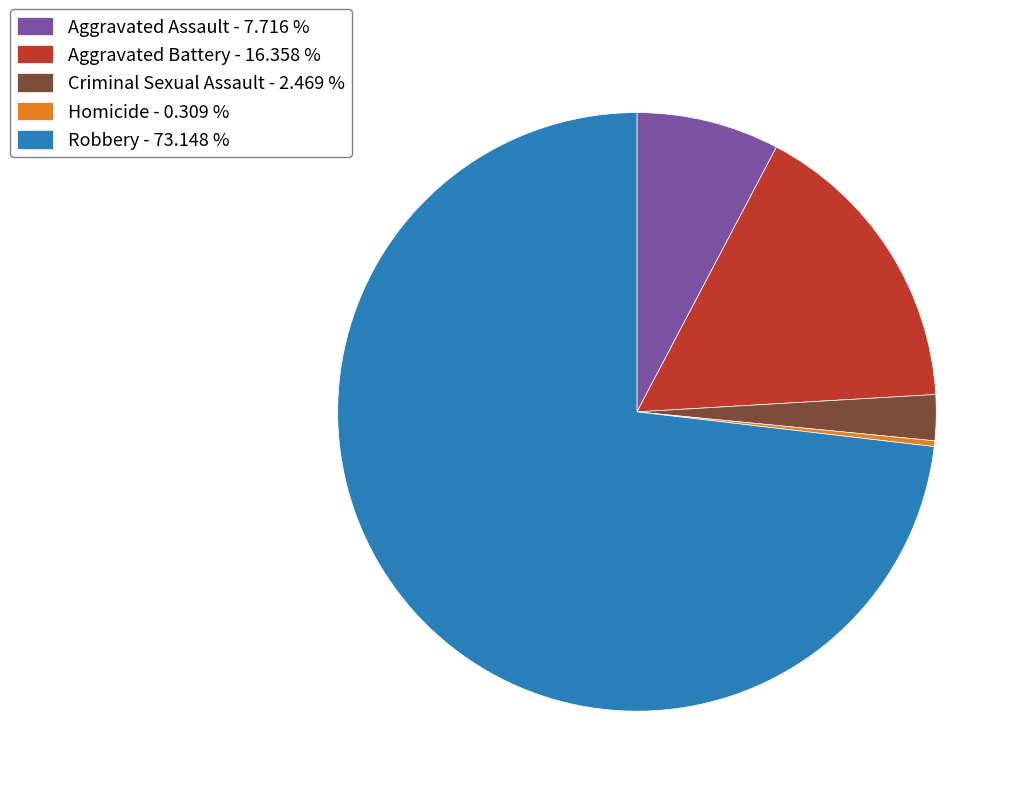

Rank the categories by value from highest to lowest.

Robbery, Aggravated Battery, Aggravated Assault, Criminal Sexual Assault, Homicide